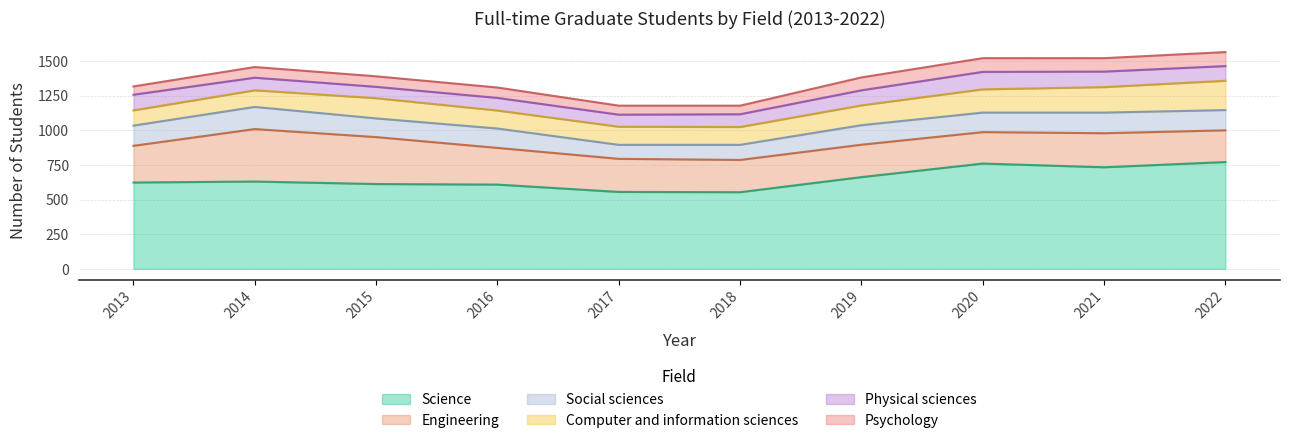

How many lines are shown in the chart?

6